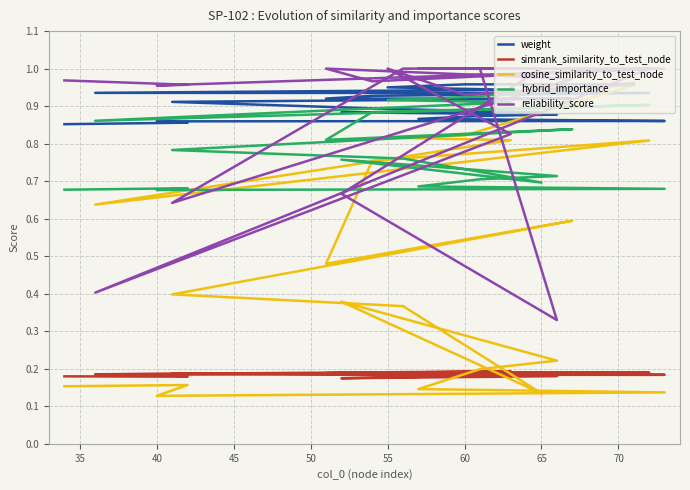

How many interior local valleys does the cosine_similarity_to_test_node series have?

4